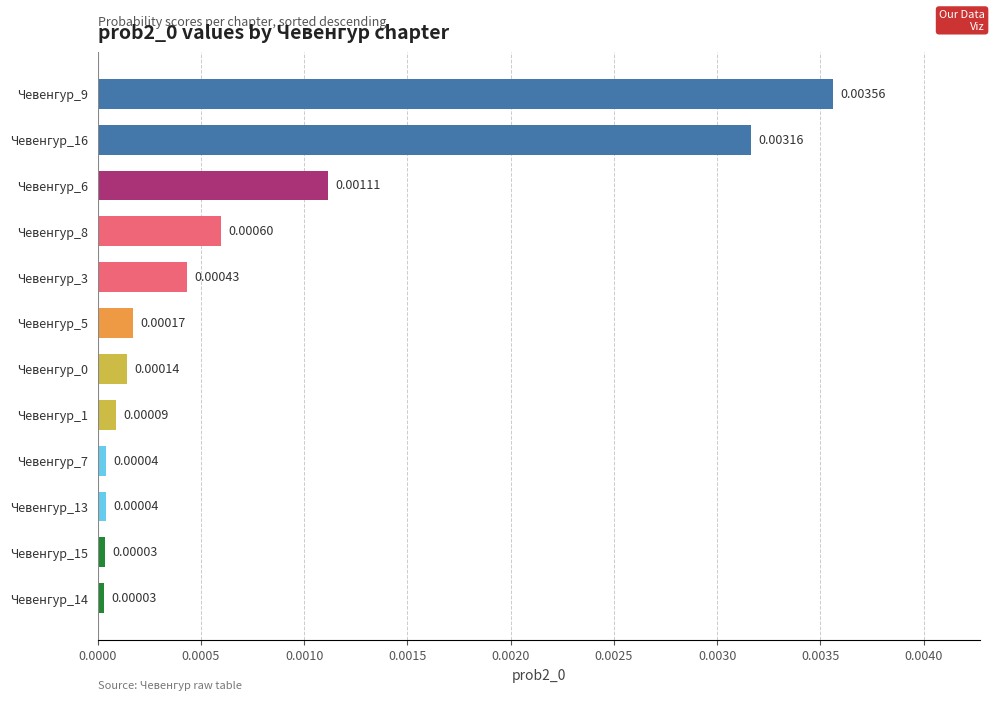

Which has a higher value, Чевенгур_8 or Чевенгур_15?

Чевенгур_8